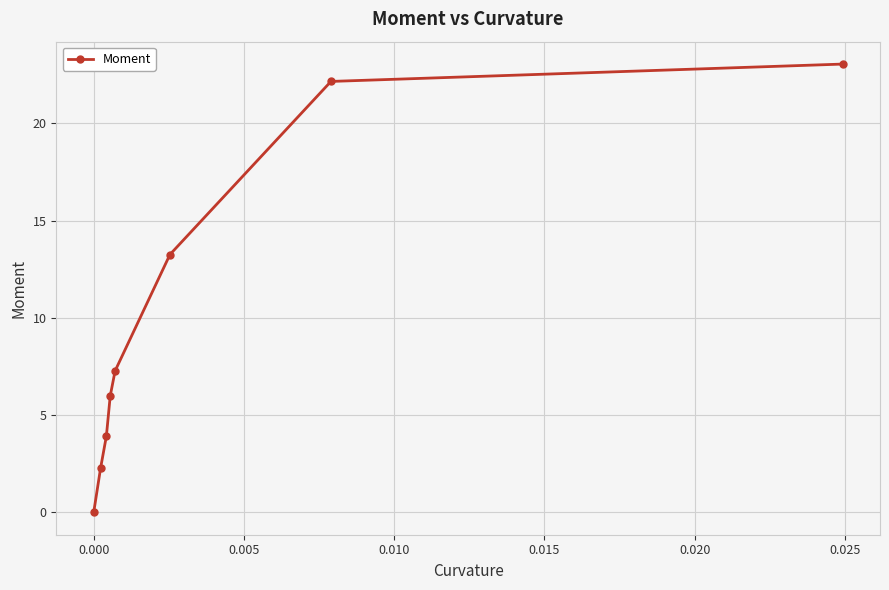

True or false: there are more than 1 points higher than both neighbors.

False